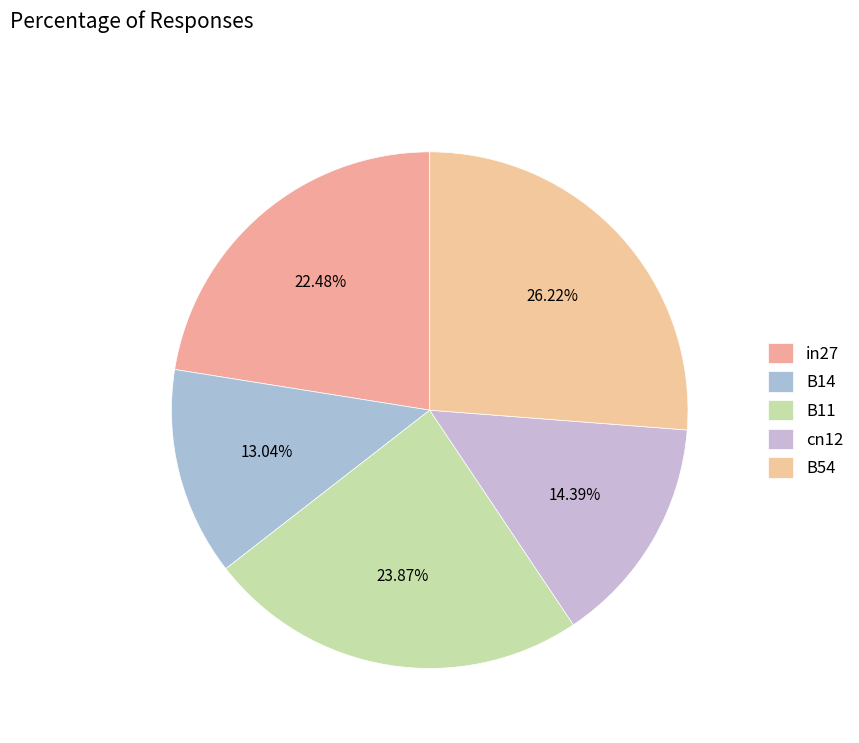

Between B54 and cn12, which is larger?

B54